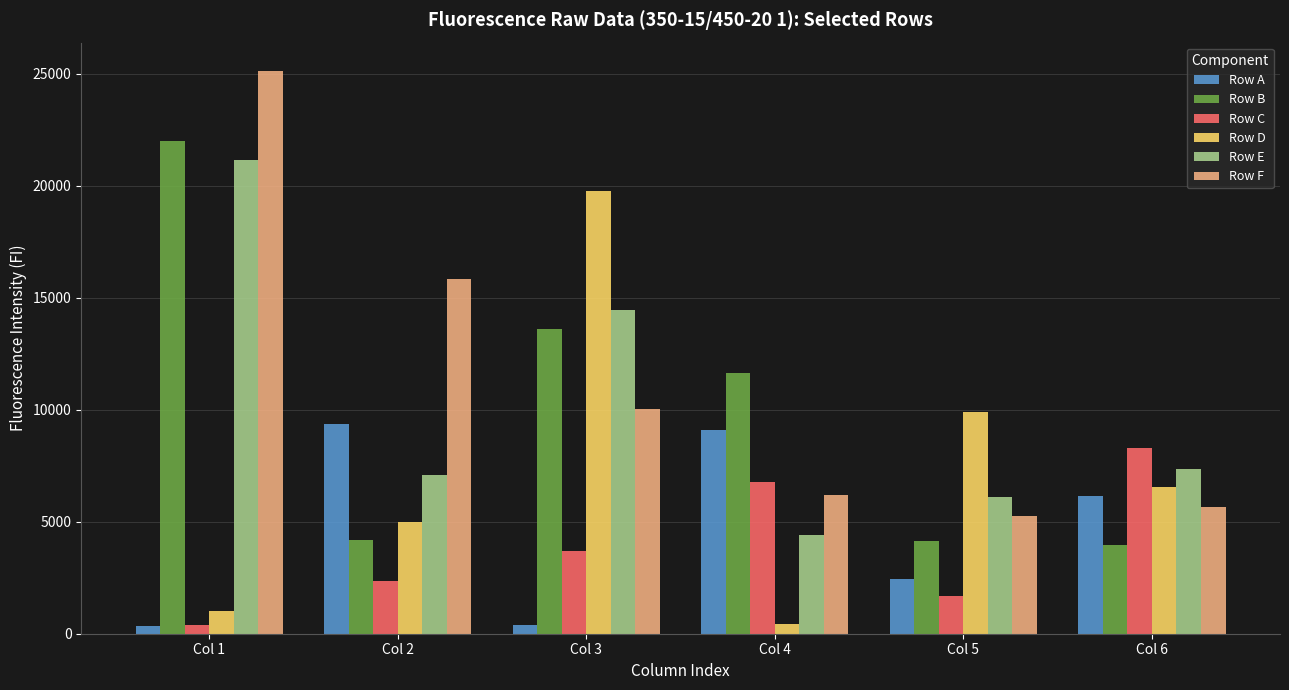

What are all the series names shown in the legend?

Row A, Row B, Row C, Row D, Row E, Row F